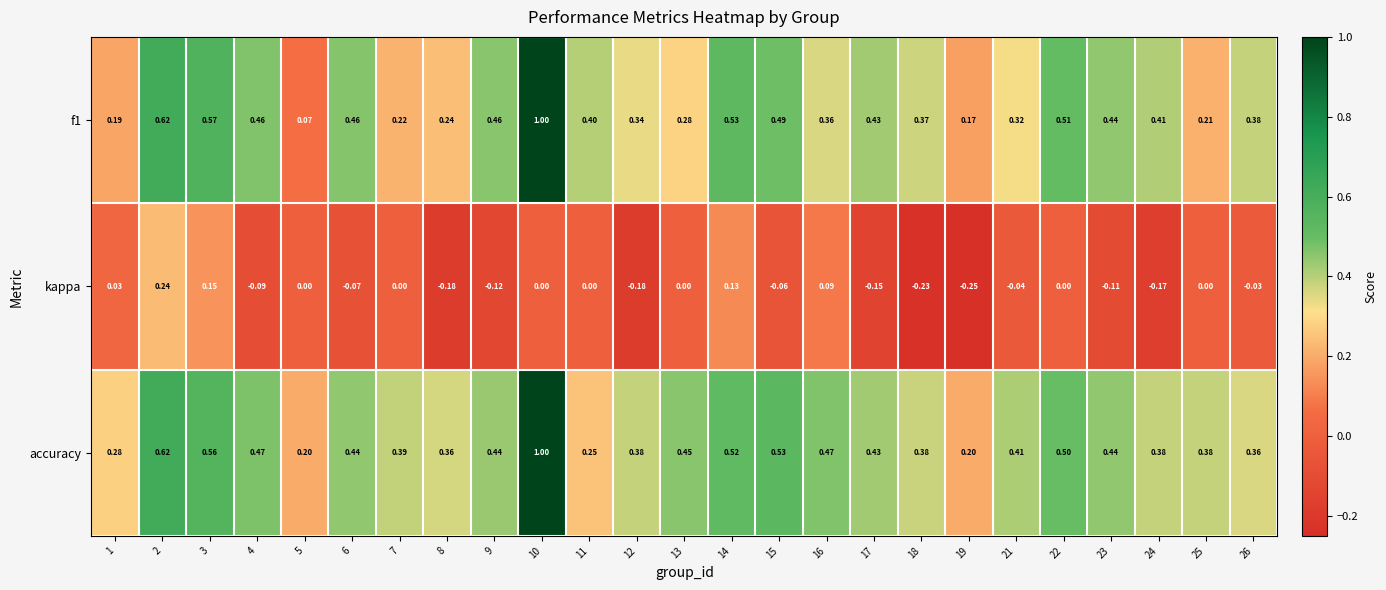

Which series has the largest total across all categories?

accuracy